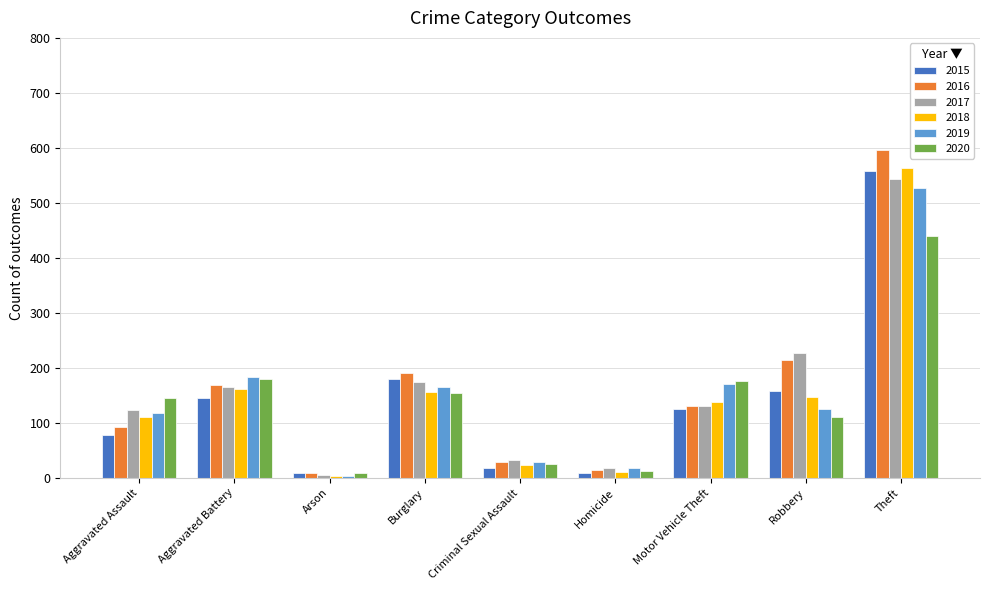

What is the maximum value shown in the chart?

596